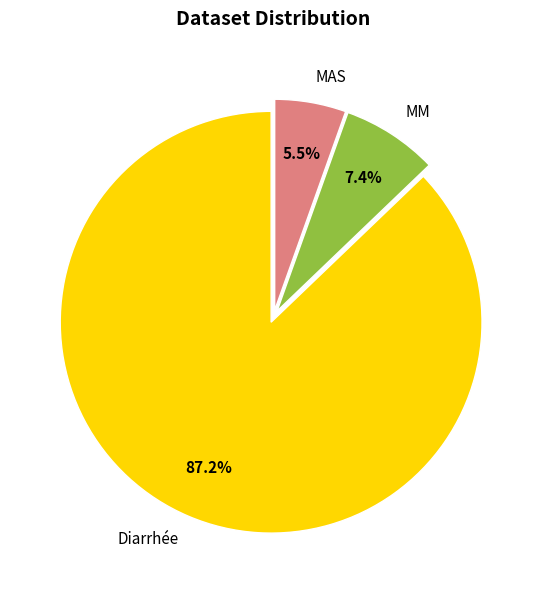

Rank the categories by value from lowest to highest.

MAS, MM, Diarrhée